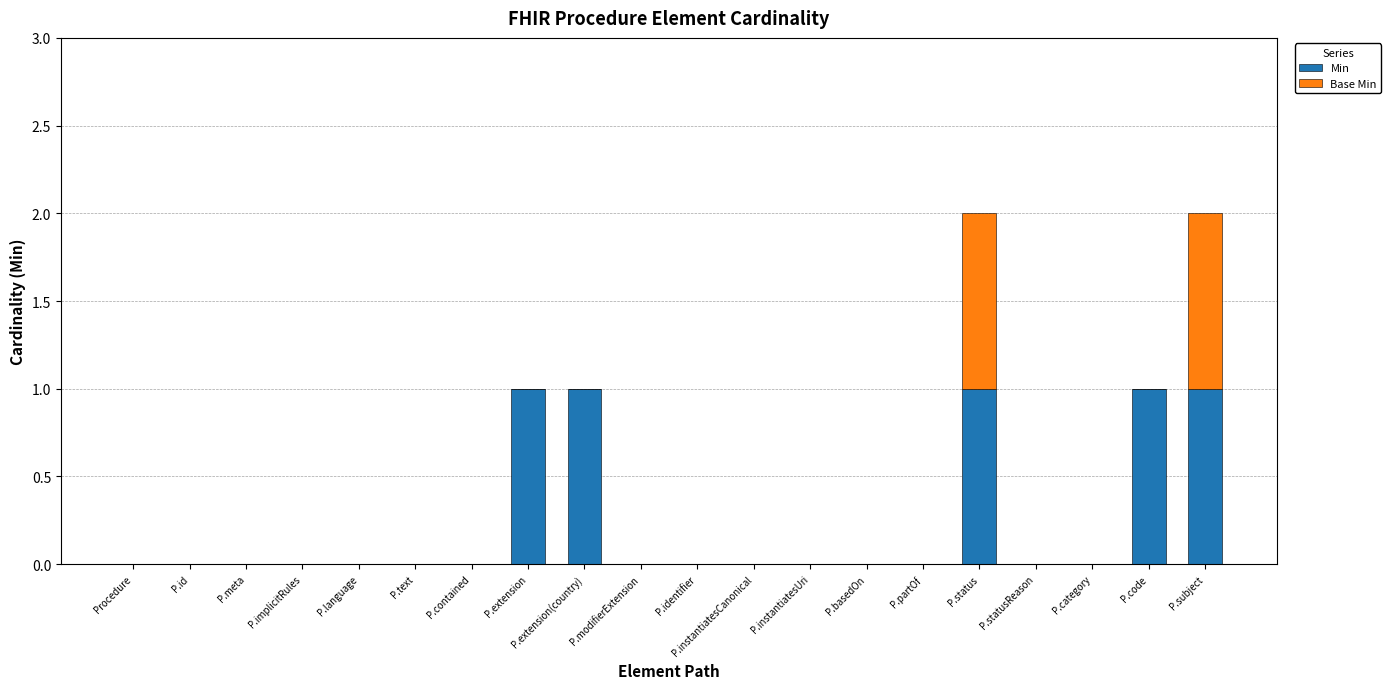

What is the sum of all Min values?

5